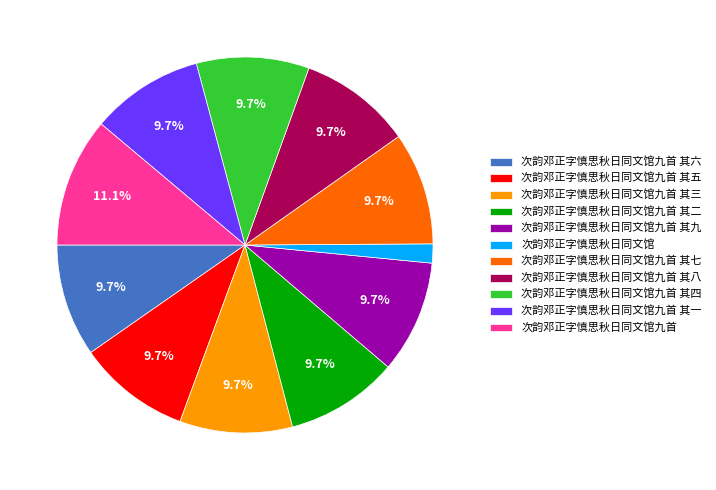

The 次韵邓正字慎思秋日同文馆九首 其八 slice represents 10% of the pie. True or false?

True